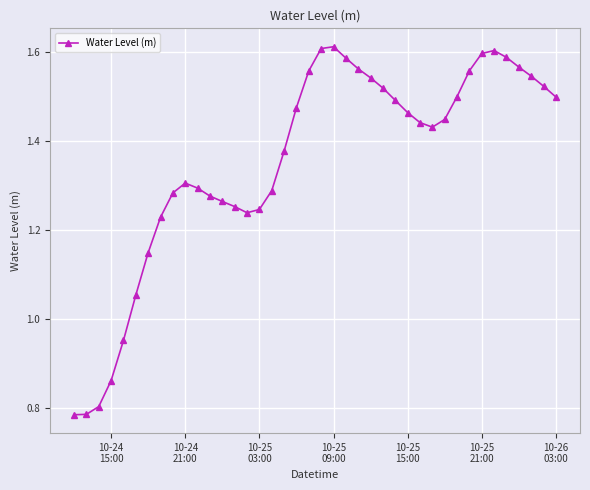

How many values are below 1?

5